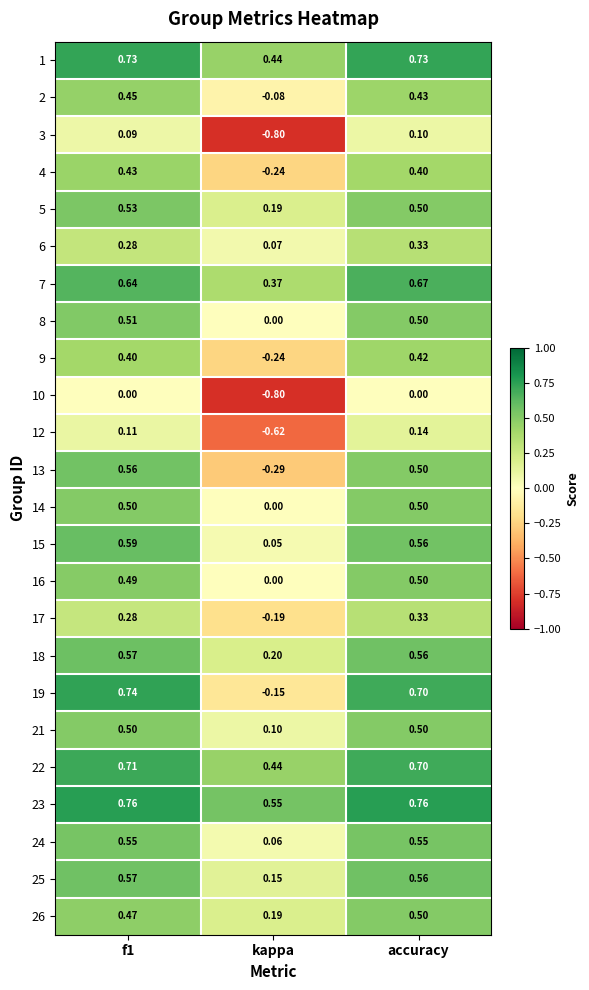

At which label does 17 reach its minimum?

kappa